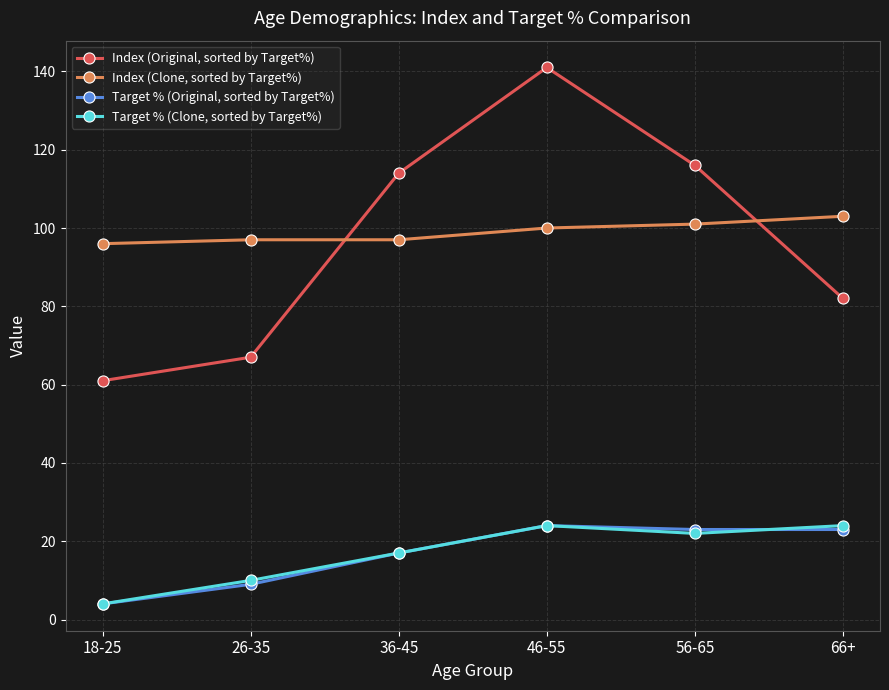

What position from the left is 18-25?

1